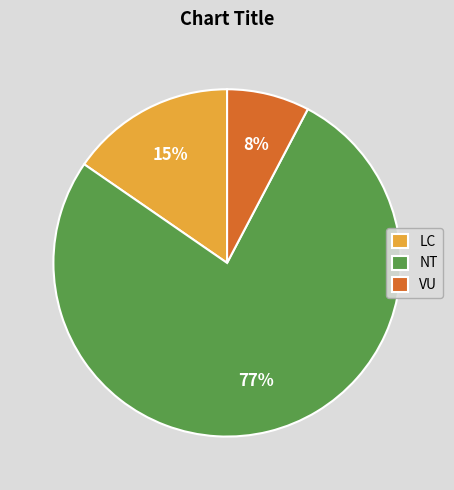

Is NT the majority of the pie?

Yes